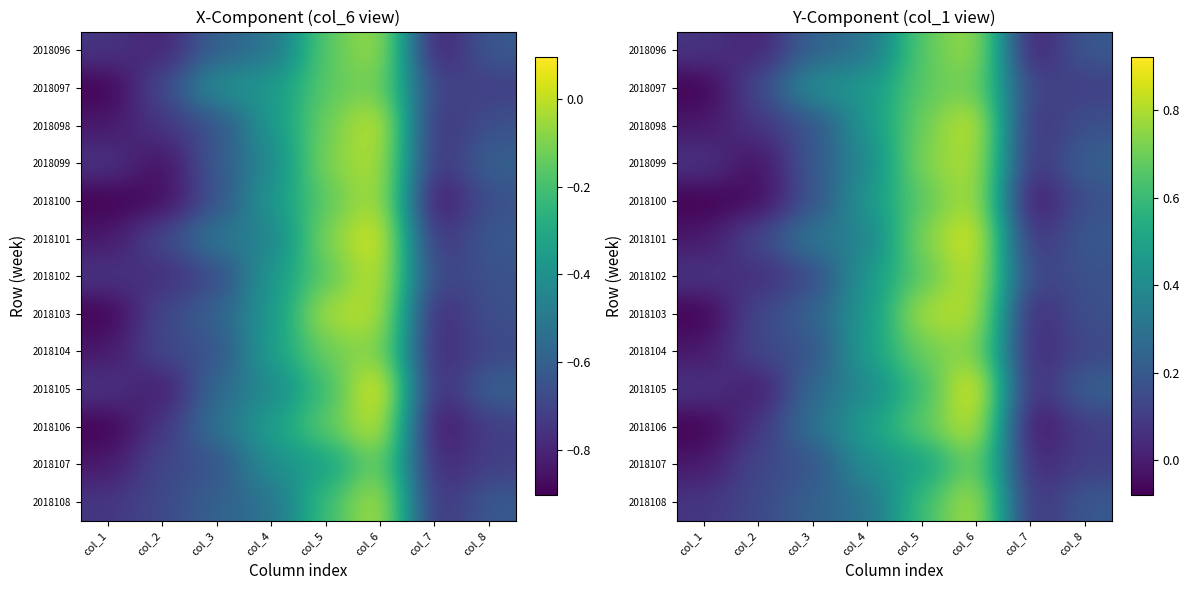

The value of 2018098 at col_3 is 0.3. True or false?

False